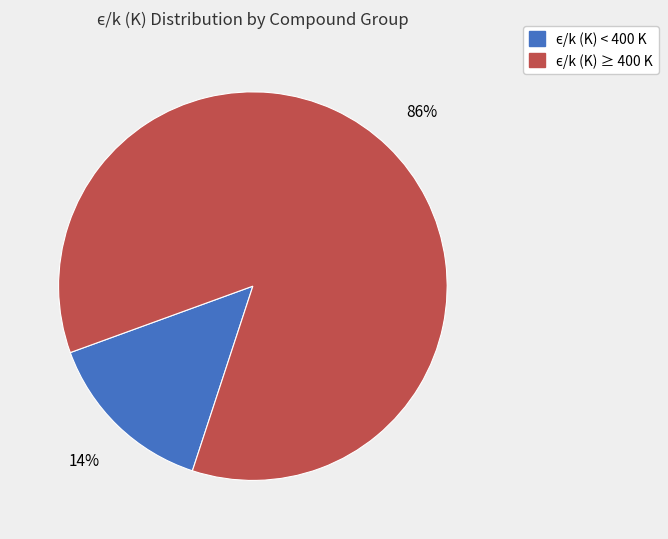

Is there any slice that represents more than half of the pie?

Yes